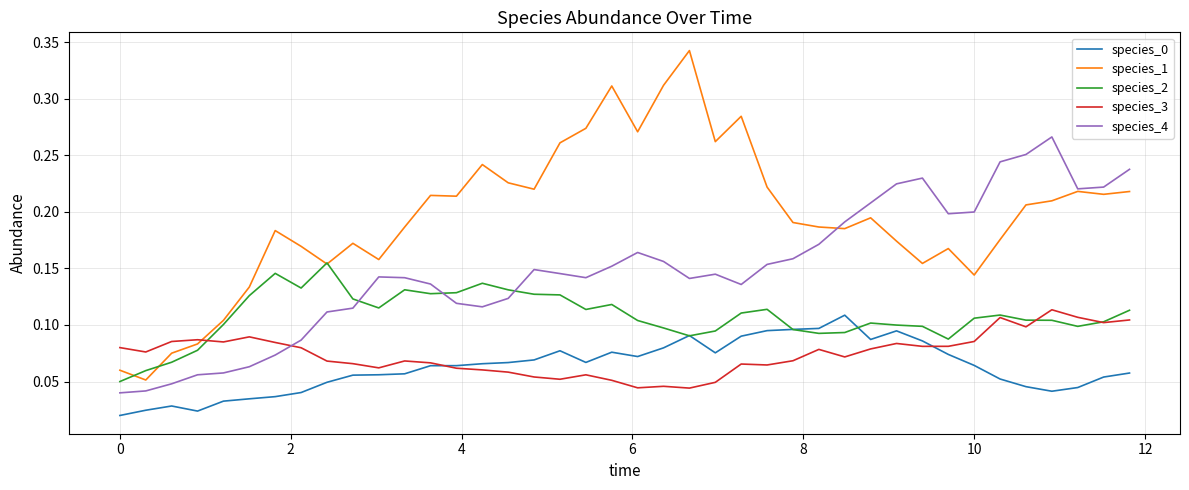

Which series has the largest range (max minus min)?

species_1